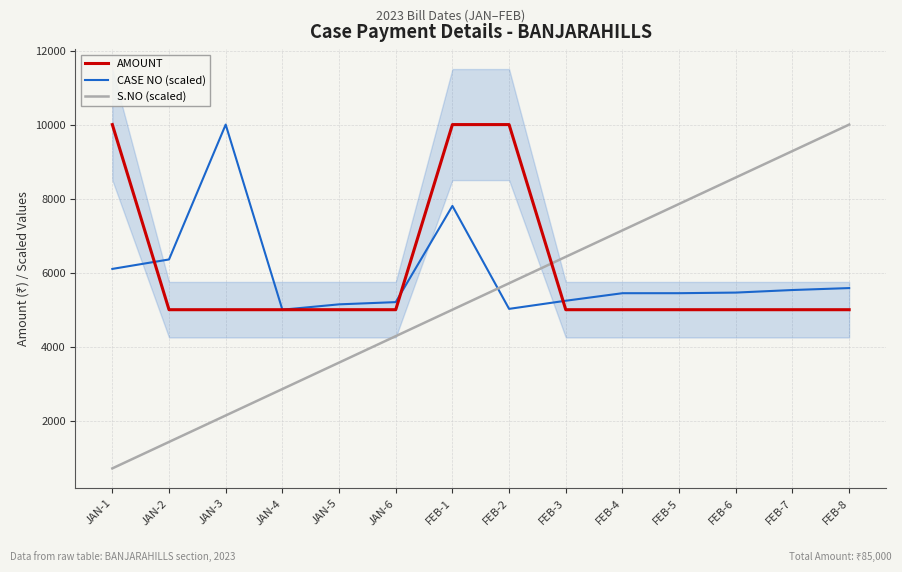

How many interior local valleys does the CASE NO (scaled) series have?

2